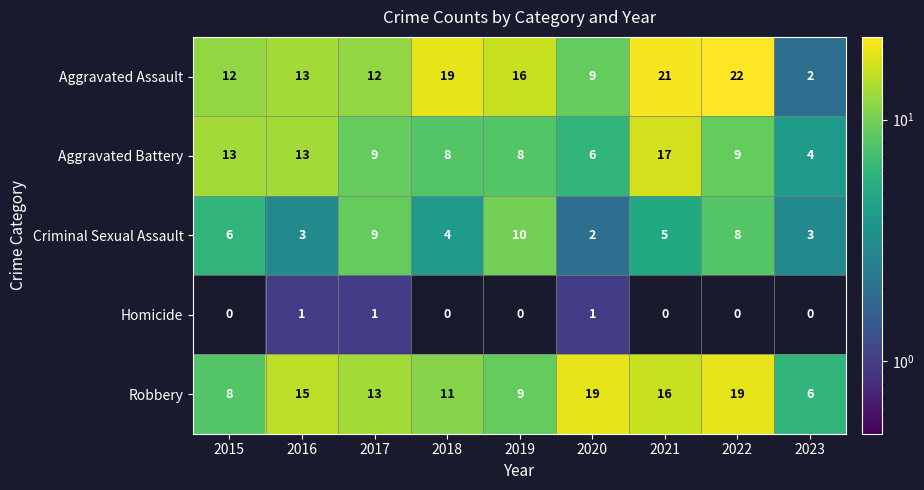

What is the sum of the Criminal Sexual Assault values at 2015 and 2019?

16